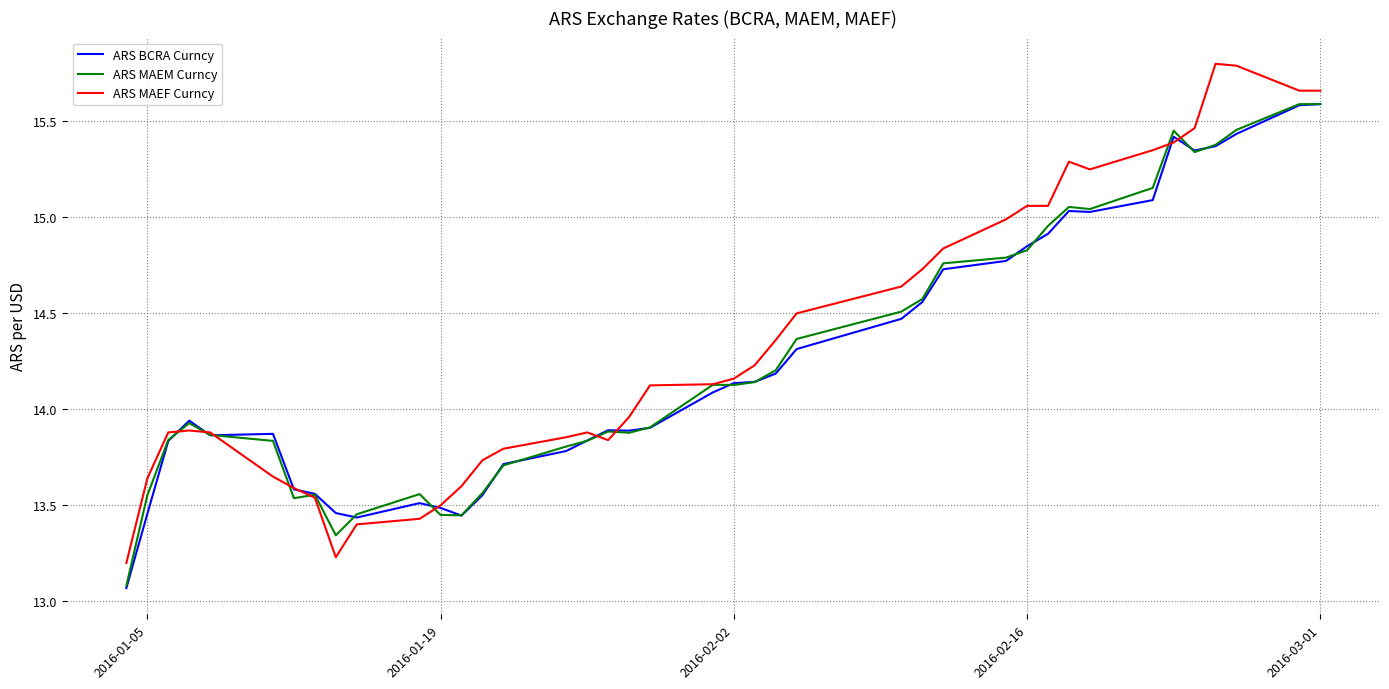

What is the maximum value for ARS BCRA Curncy?

15.6